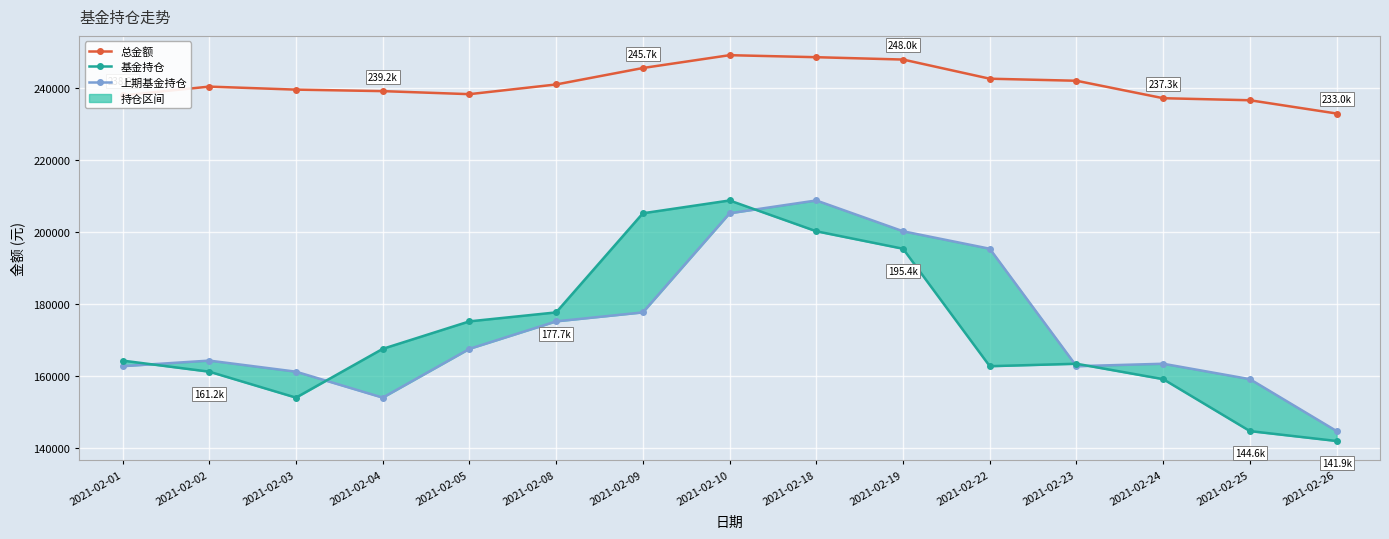

Reading left to right, transcribe all the data shown in this chart.

总金额: 238036.0	240484.1	239645.1	239227.8	238383.6	241079.1	245659.5	249229.7	248666.9	248015.3	242685.0	242112.1	237257.8	236689.2	232996.4
基金持仓: 164254.2	161171.7	153949.0	167521.7	175171.8	177666.7	205242.9	208809.1	200237.0	195374.5	162695.5	163379.6	159088.5	144640.2	141884.5
上期基金持仓: 162701.5	164254.2	161171.7	153949.0	167521.7	175171.8	177666.7	205242.9	208809.1	200237.0	195374.5	162695.5	163379.6	159088.5	144640.2